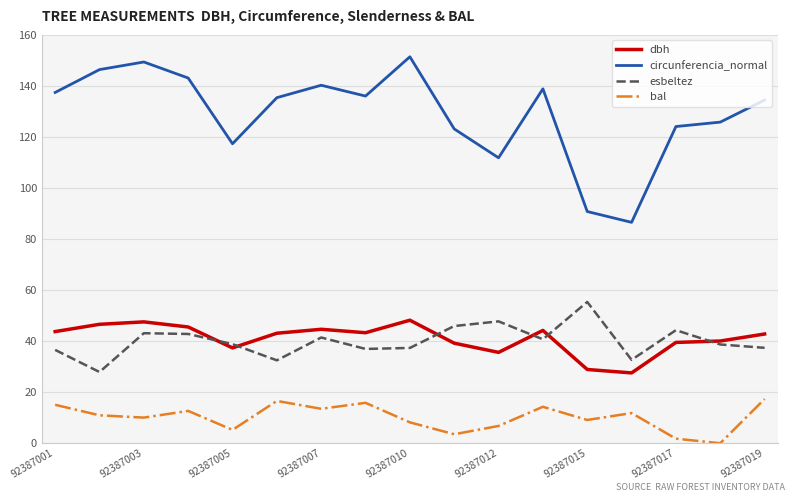

True or false: circunferencia_normal and bal cross at least once.

False